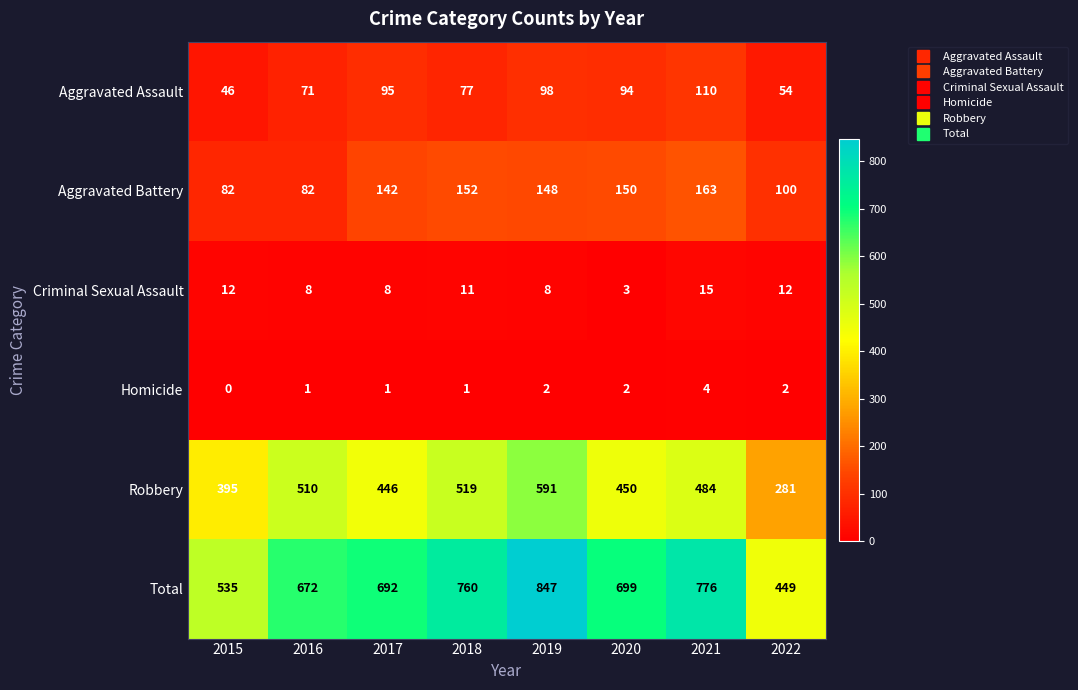

How many series are shown in this chart?

6